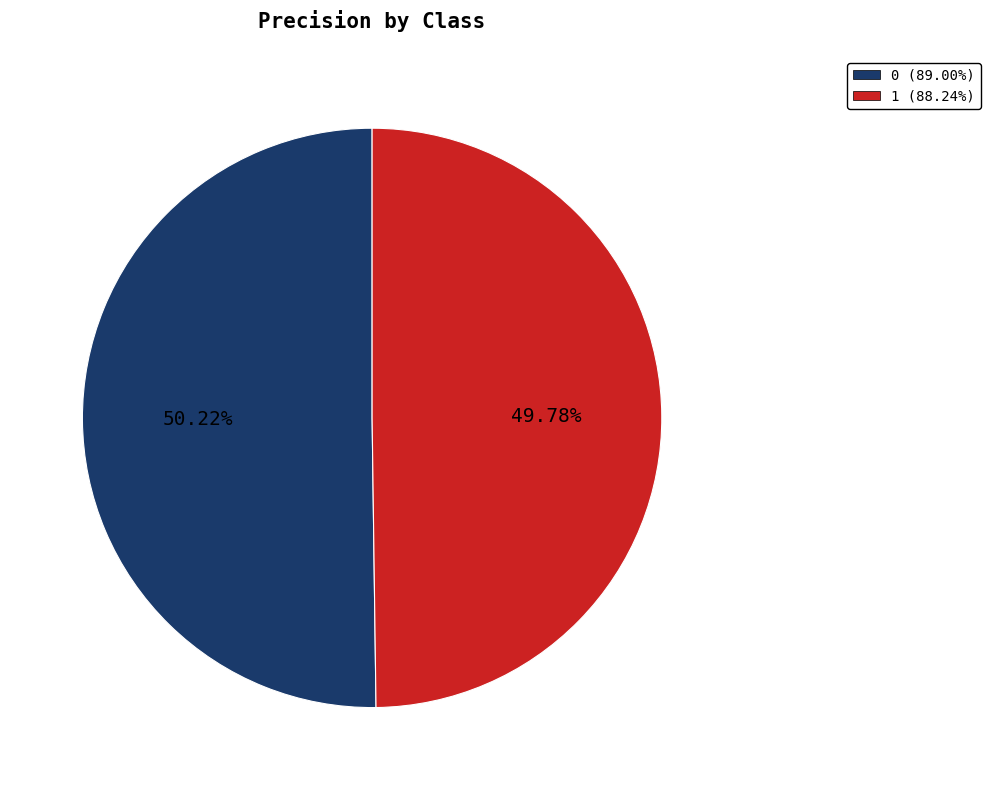

Count the number of slices in the pie.

2